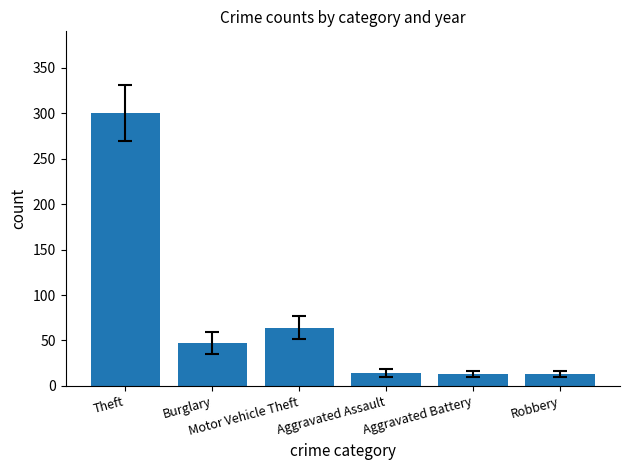

How many distinct data groups are displayed?

1